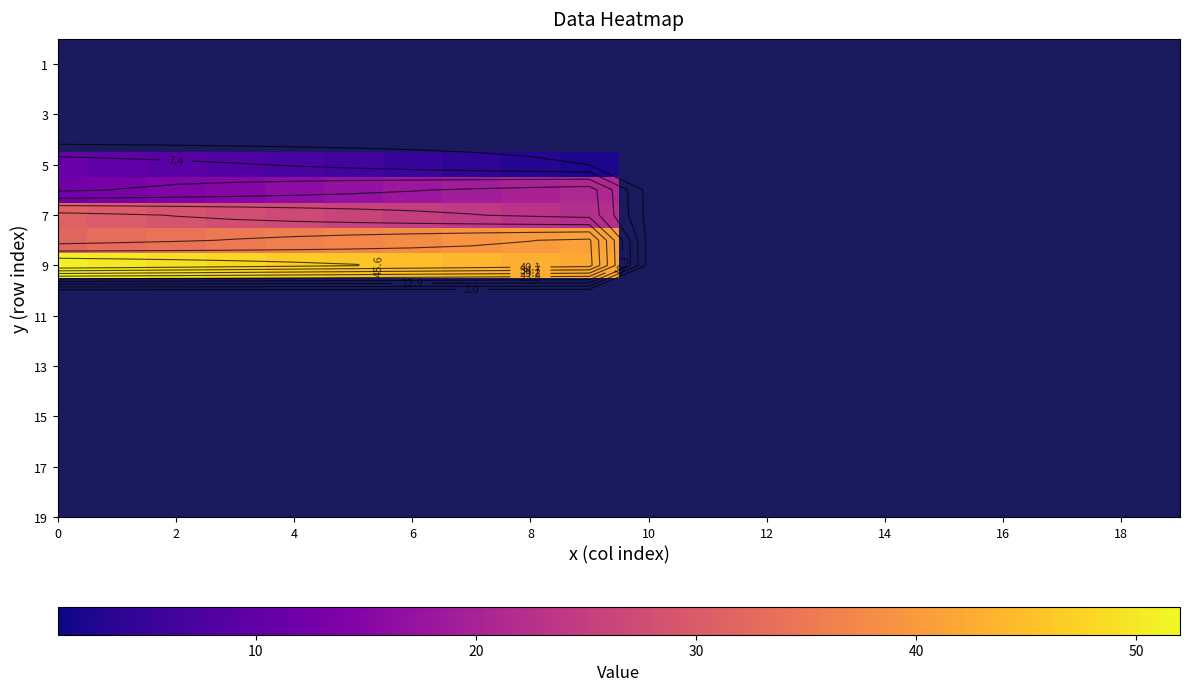

Rank the series at 18 from highest to lowest value.

row_10, row_11, row_12, row_13, row_14, row_0, row_1, row_2, row_3, row_4, row_5, row_6, row_7, row_8, row_9, row_15, row_16, row_17, row_18, row_19